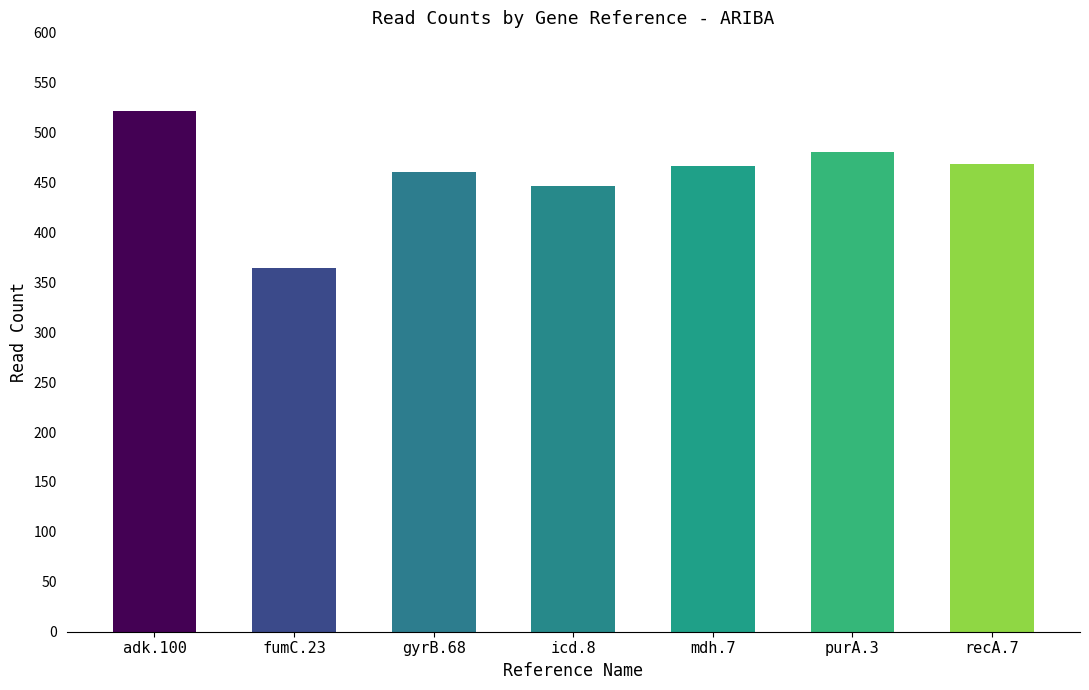

Which category has the highest value across all series?

adk.100